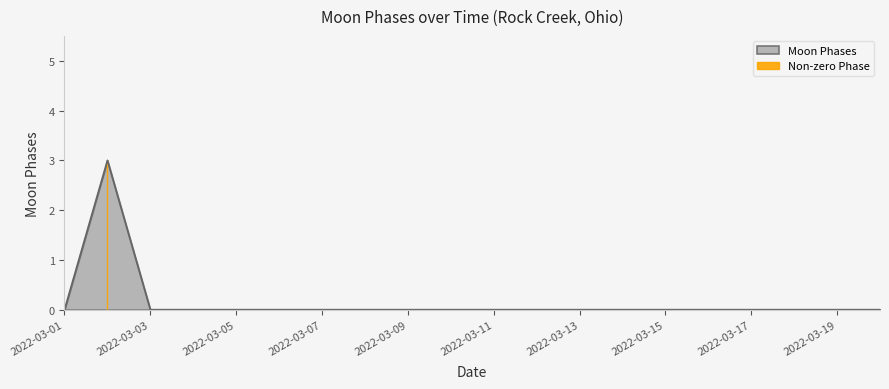

The value at 2022-03-12 is 0. True or false?

True